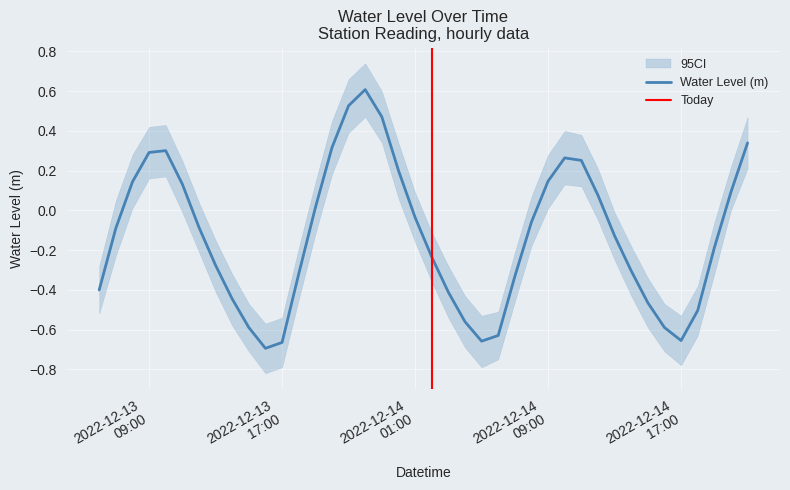

True or false: the data shows 0.1 at 2022-12-14 21:00:00.

False